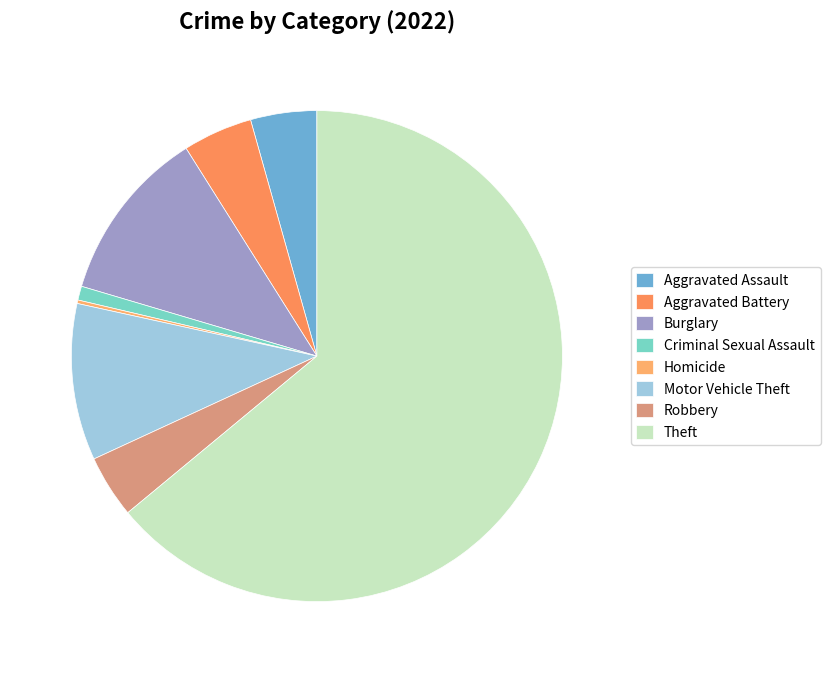

Is the sum of Theft and Homicide greater than half?

Yes